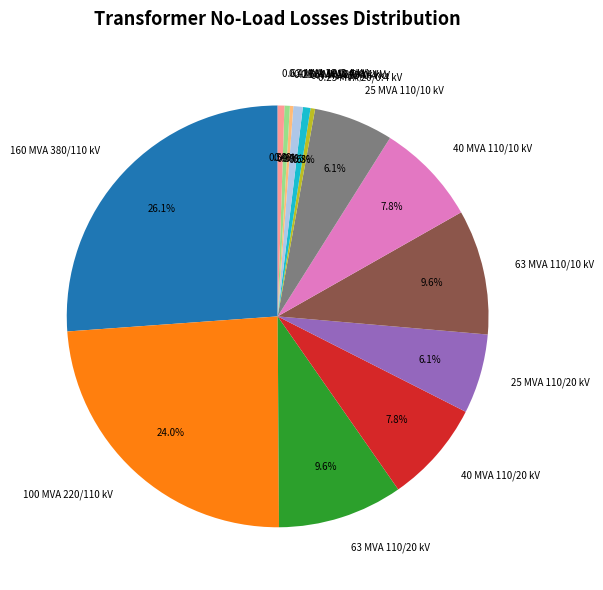

Is there a majority slice in this chart?

No